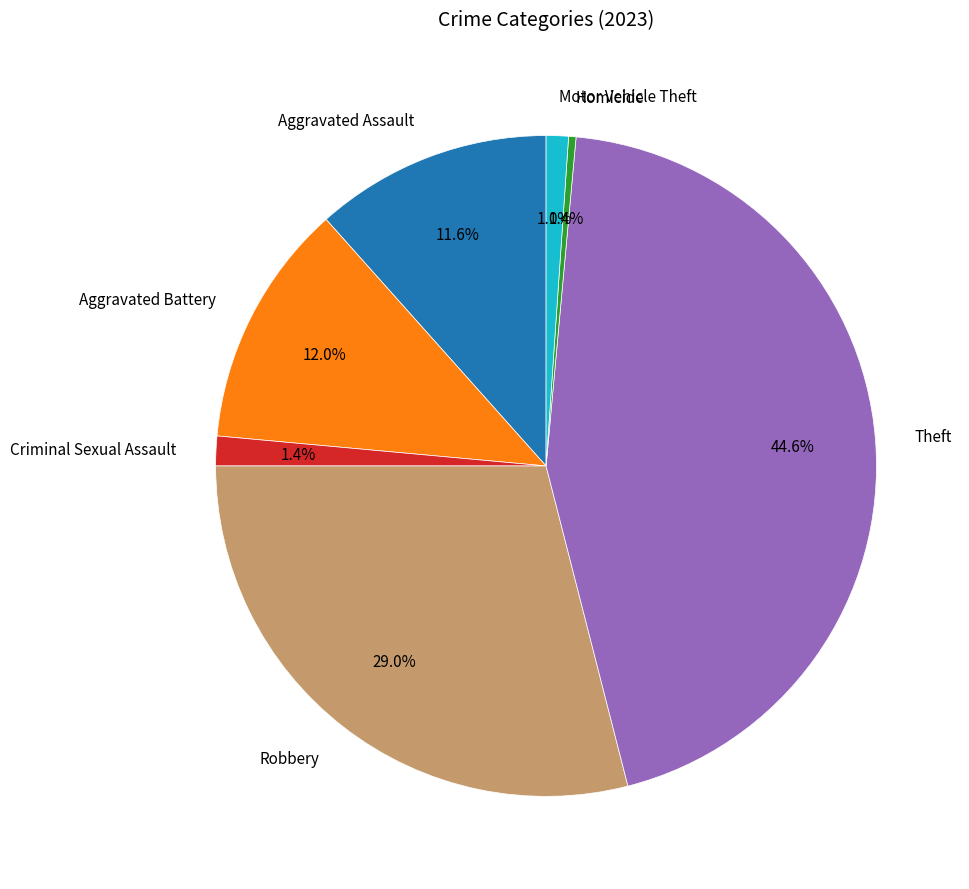

Do Aggravated Assault and Theft together represent more than half of the pie?

Yes